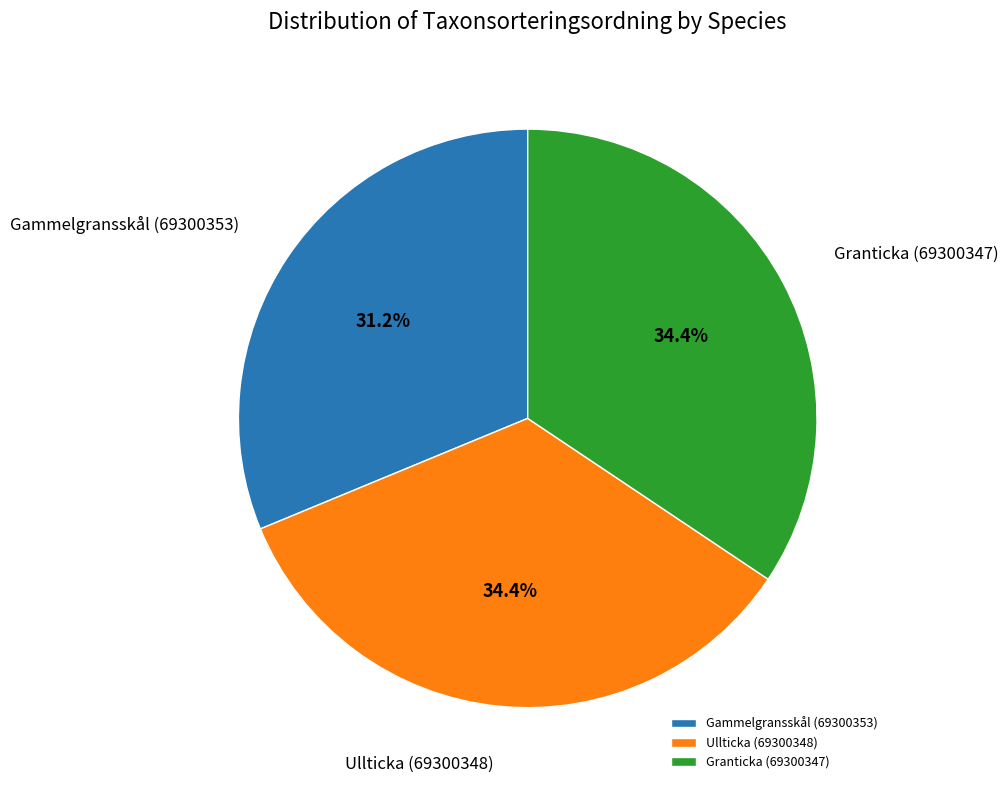

To the nearest percent, what percentage of the pie is Granticka (69300347)?

34%